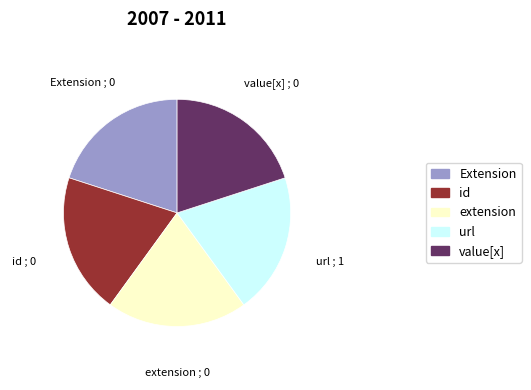

Is there any slice that represents more than half of the pie?

No